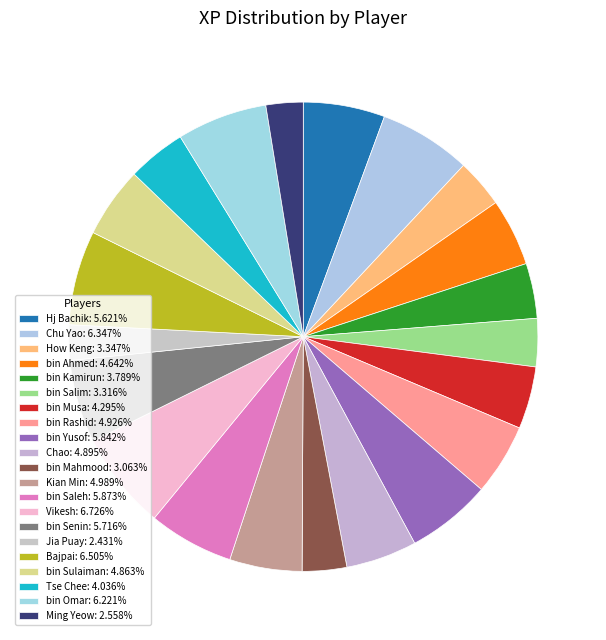

Does bin Senin represent more than half of the total?

No